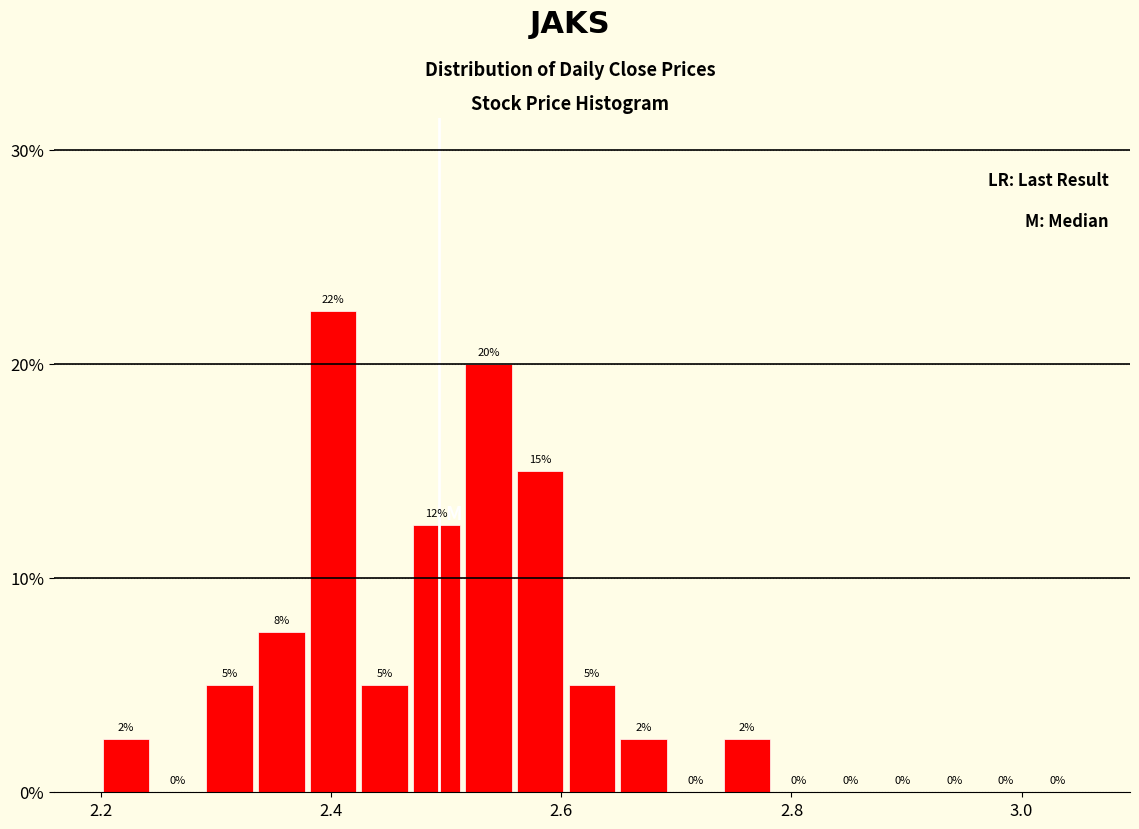

Around what value on the x-axis is the tallest bar? Give the approximate position of its centre, as read against the axis.

2.40